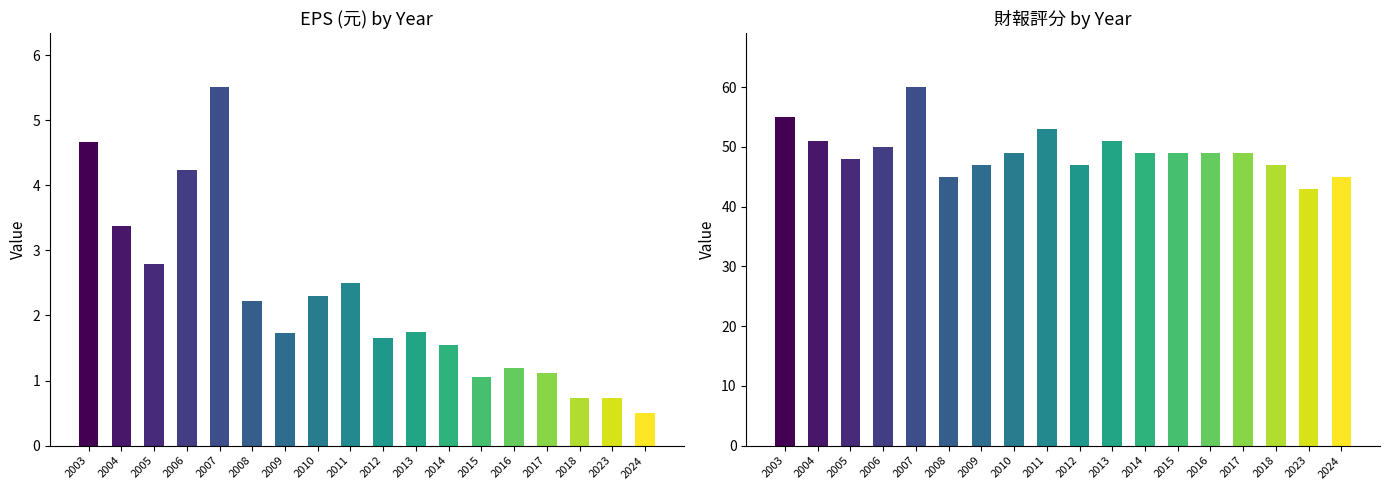

What are all the series names shown in the legend?

EPS (元), 財報評分